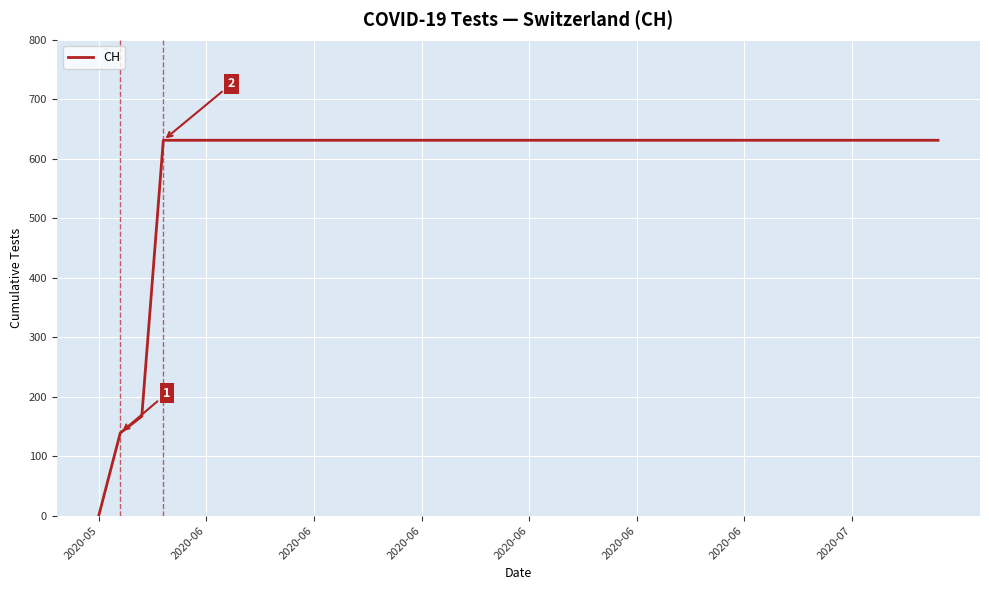

What is the maximum value shown in the chart?

631